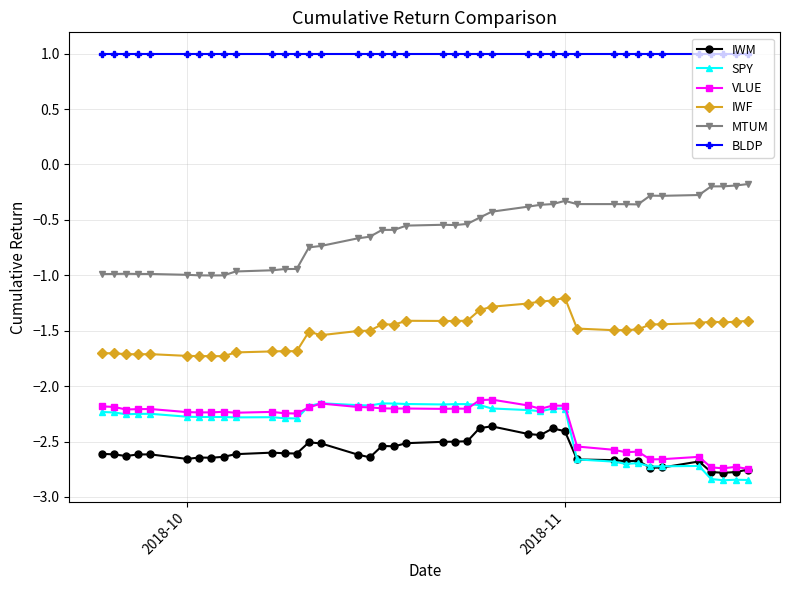

What are all the series names shown in the legend?

IWM, SPY, VLUE, IWF, MTUM, BLDP